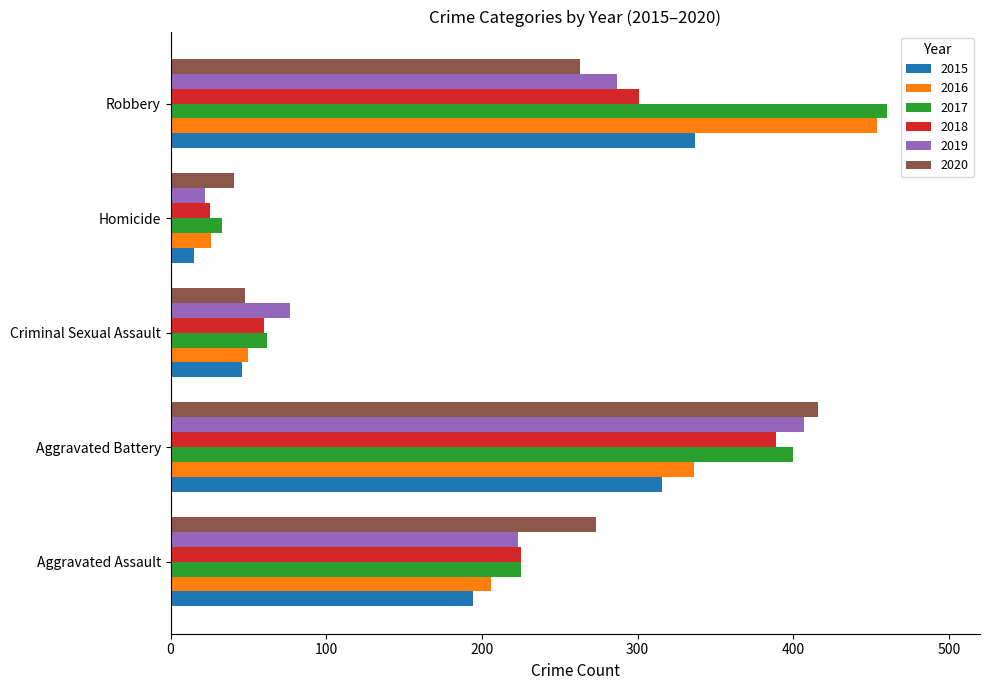

Rank the series by their maximum value, from lowest to highest.

2015, 2018, 2019, 2020, 2016, 2017